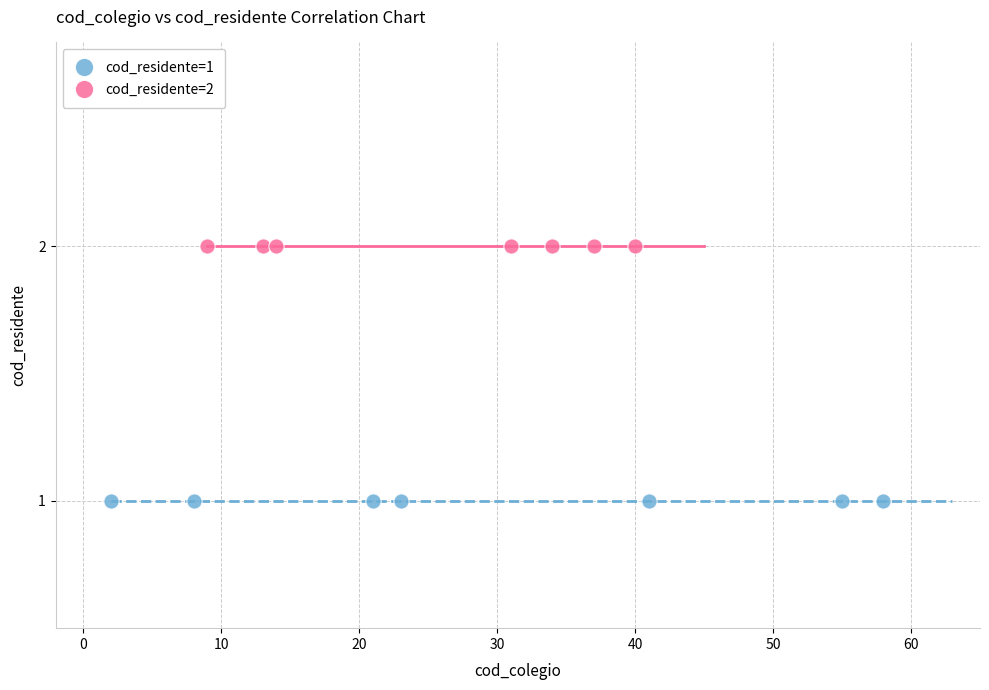

Which series reaches the maximum Y coordinate?

cod_residente=2